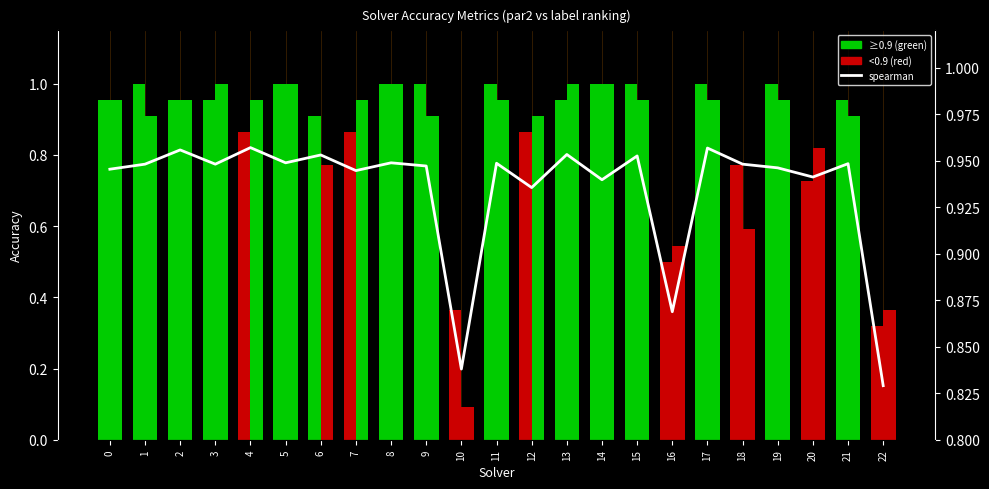

Reading right to left, what are all the values shown in this chart?

par2_ranking_acc: 22=0.3	21=1.0	20=0.7	19=1.0	18=0.8	17=1.0	16=0.5	15=1.0	14=1.0	13=1.0	12=0.9	11=1.0	10=0.4	9=1.0	8=1.0	7=0.9	6=0.9	5=1.0	4=0.9	3=1.0	2=1.0	1=1.0	0=1.0
label_ranking_acc: 22=0.4	21=0.9	20=0.8	19=1.0	18=0.6	17=1.0	16=0.5	15=1.0	14=1.0	13=1.0	12=0.9	11=1.0	10=0.1	9=0.9	8=1.0	7=1.0	6=0.8	5=1.0	4=1.0	3=1.0	2=1.0	1=0.9	0=1.0
spearman: 22=0.8	21=0.9	20=0.9	19=0.9	18=0.9	17=1.0	16=0.9	15=1.0	14=0.9	13=1.0	12=0.9	11=0.9	10=0.8	9=0.9	8=0.9	7=0.9	6=1.0	5=0.9	4=1.0	3=0.9	2=1.0	1=0.9	0=0.9